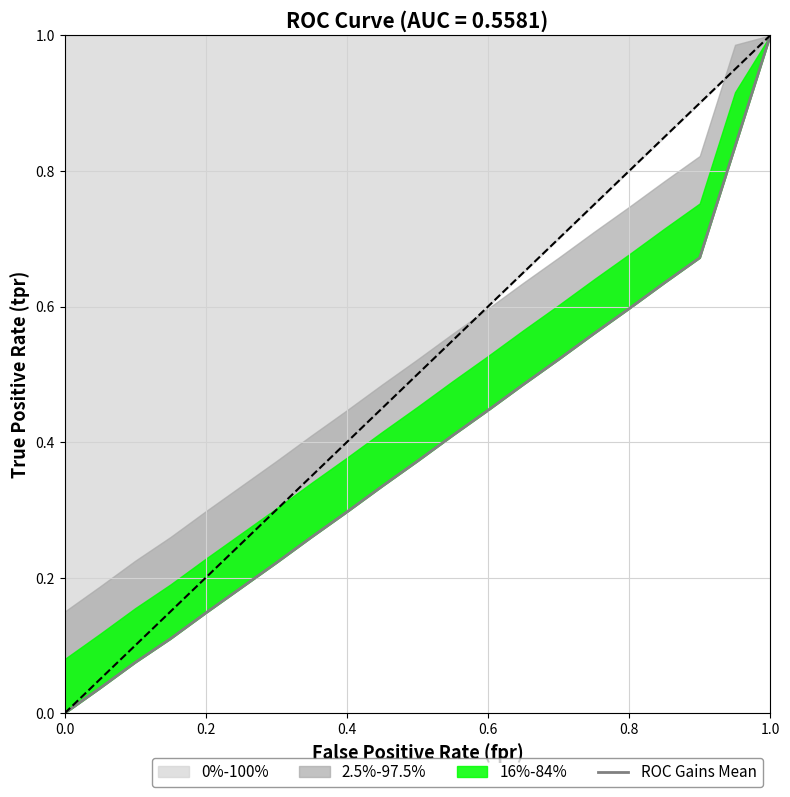

What is the highest value of the 0%-100% series?

1.0